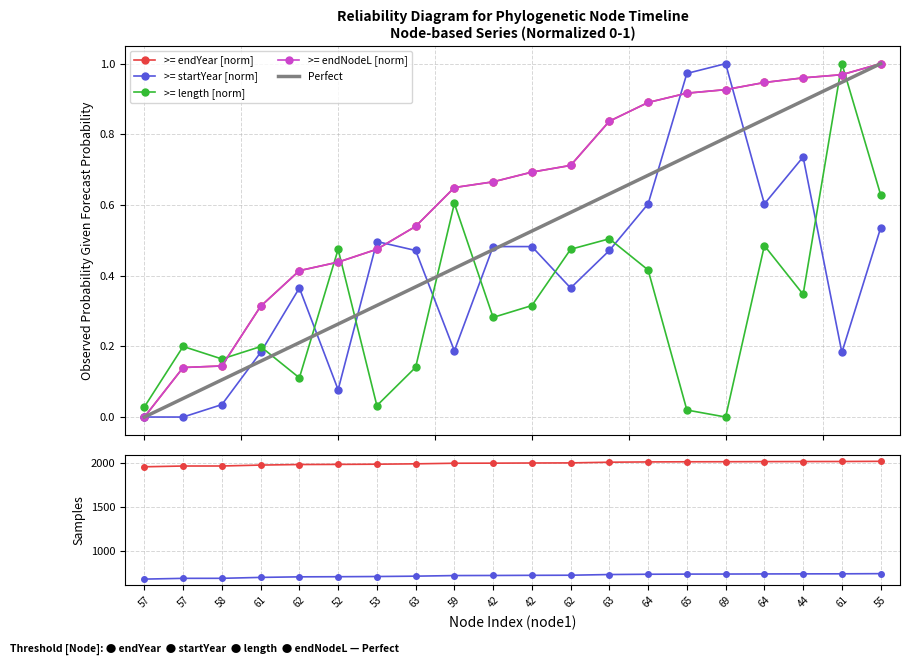

Is this an area chart (filled region under the line)?

No